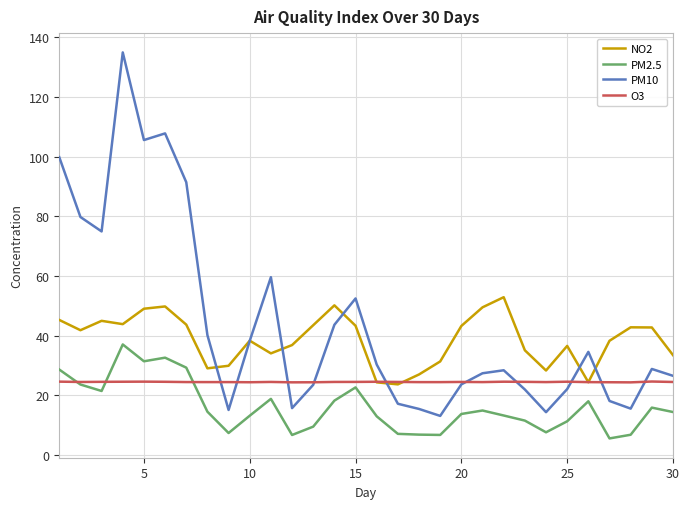

Which series has the widest spread of values?

PM10